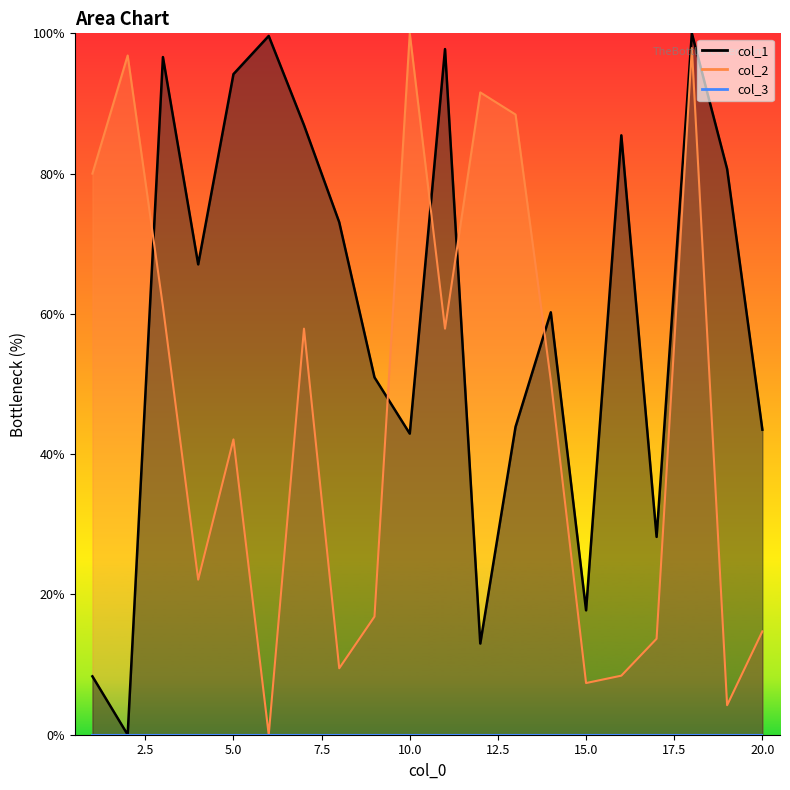

Which series has the widest spread of values?

col_1